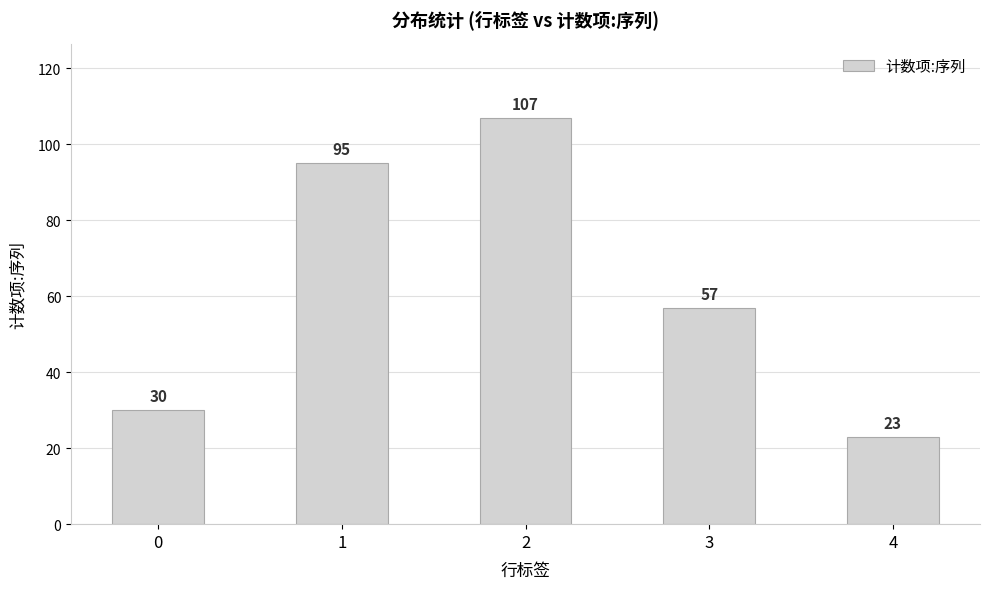

Between 0 and 2, which is larger?

2